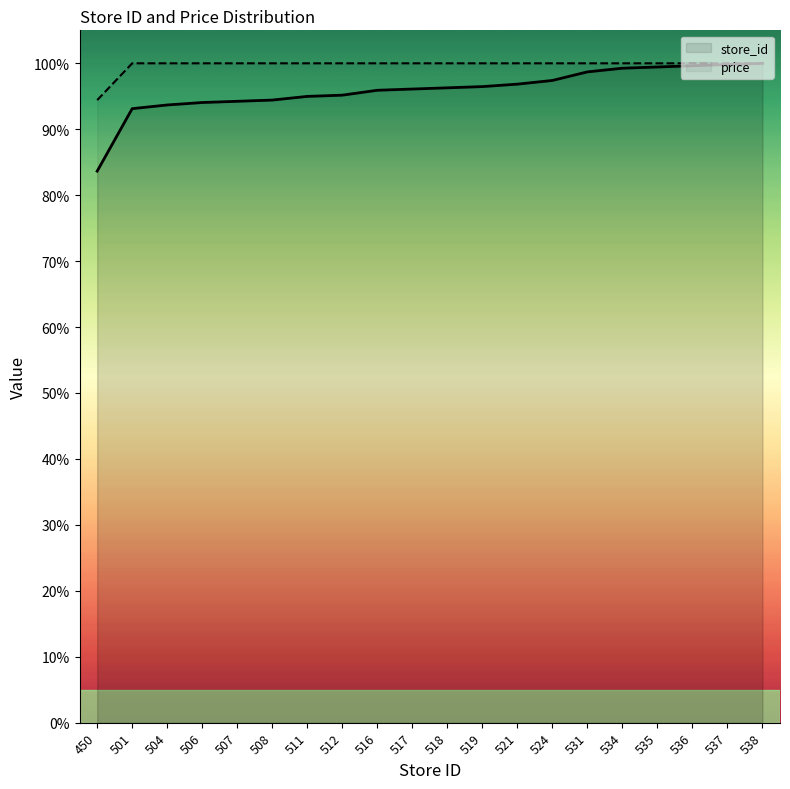

How many values in the price series are below 100?

1